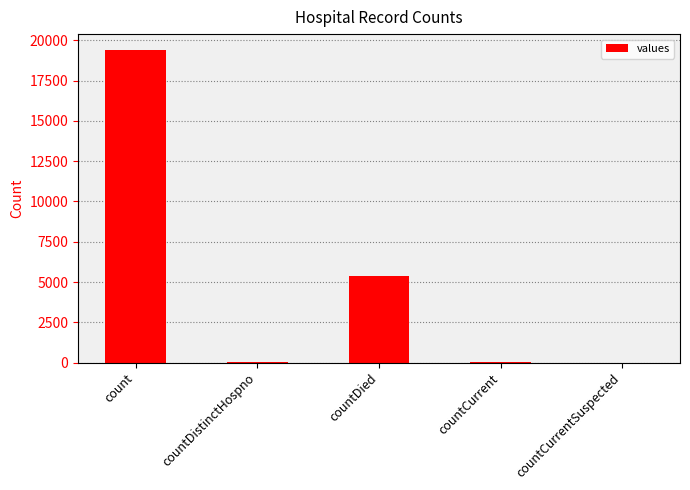

What is the greatest value displayed?

19420